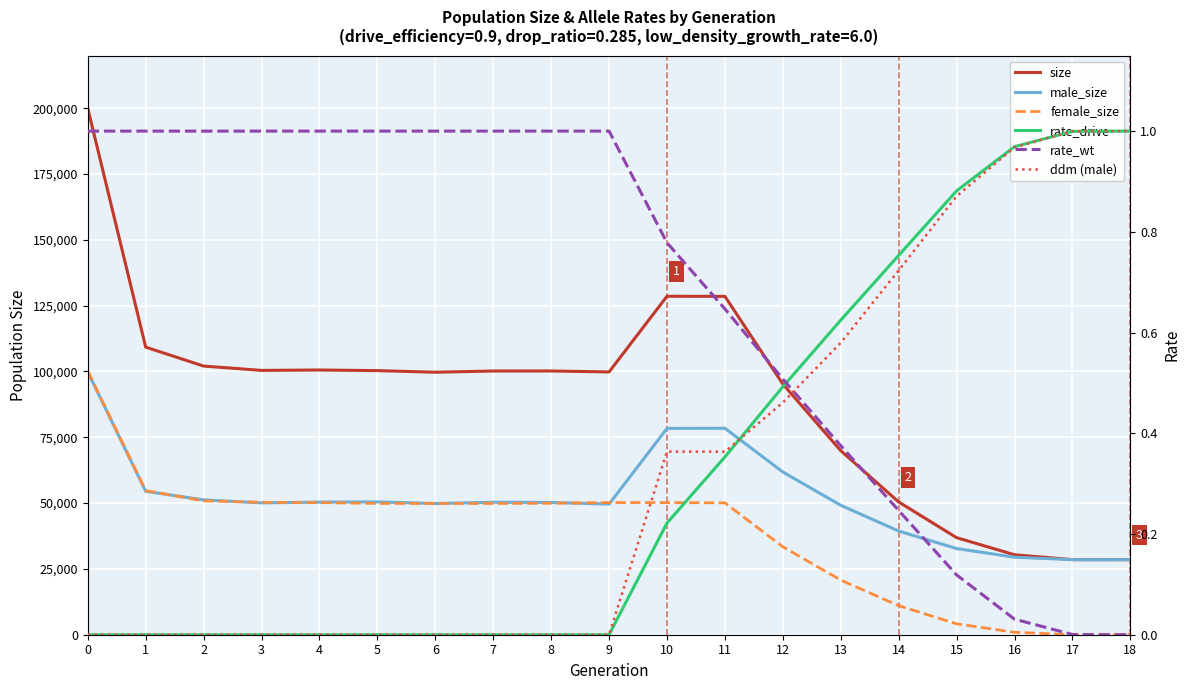

At 16, list the series in order from smallest to largest.

rate_wt, ddm (male), rate_drive, female_size, male_size, size